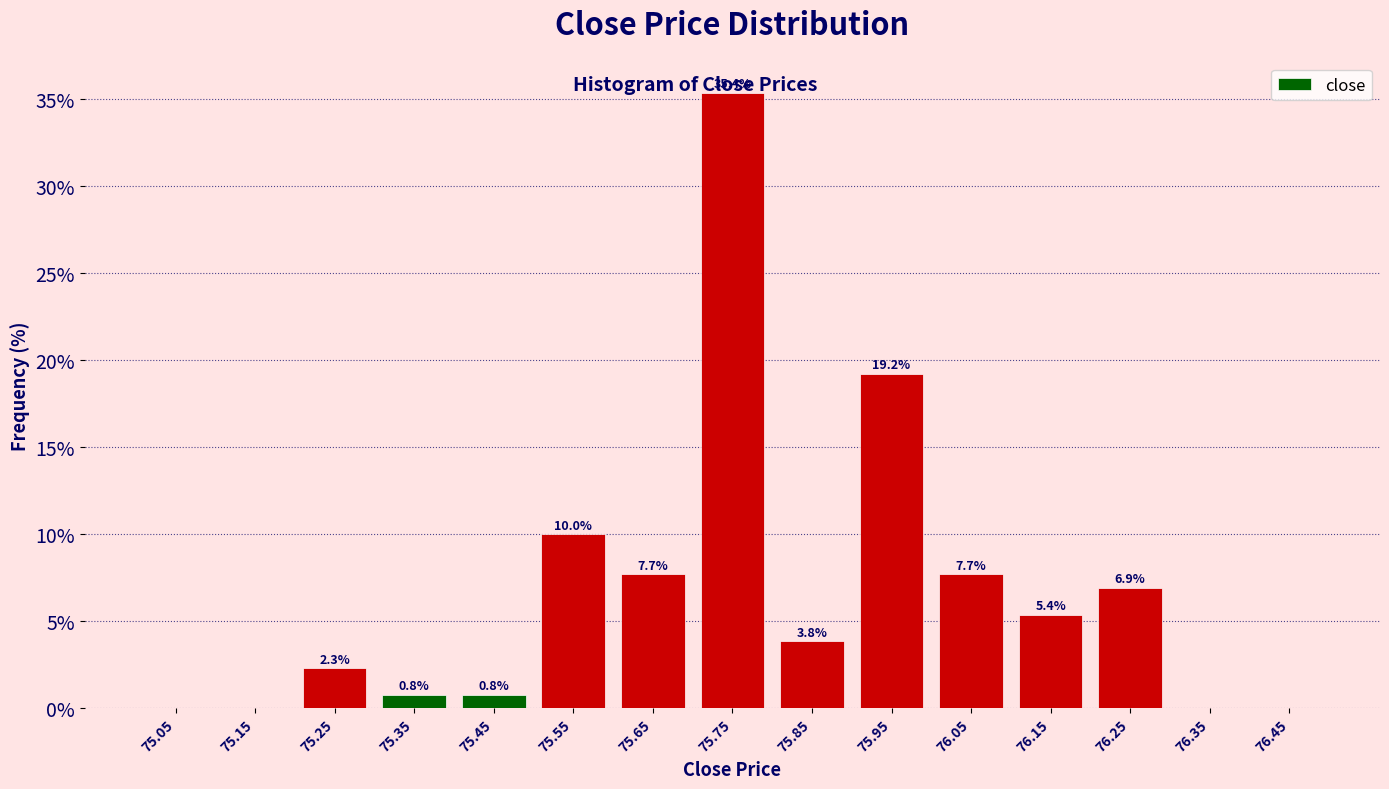

Over which range of the x-axis is the bar tallest?

75.7 to 75.8